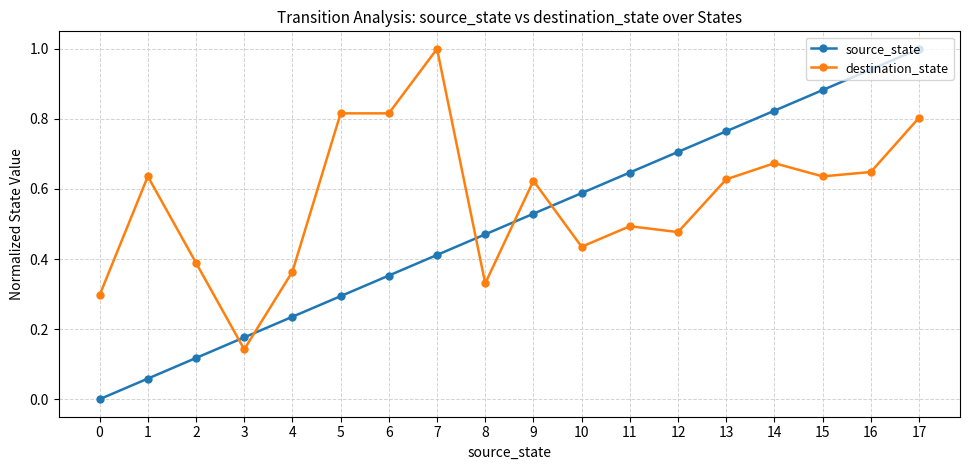

What is the difference between the maximum and minimum values in the source_state series?

1.0